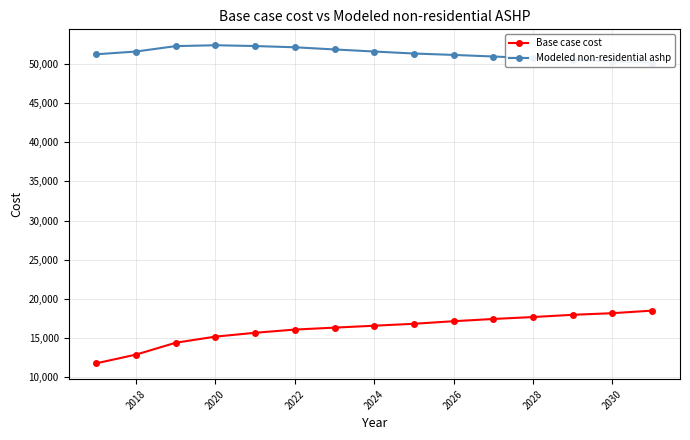

At which label is Base case cost closest to 15159?

2020